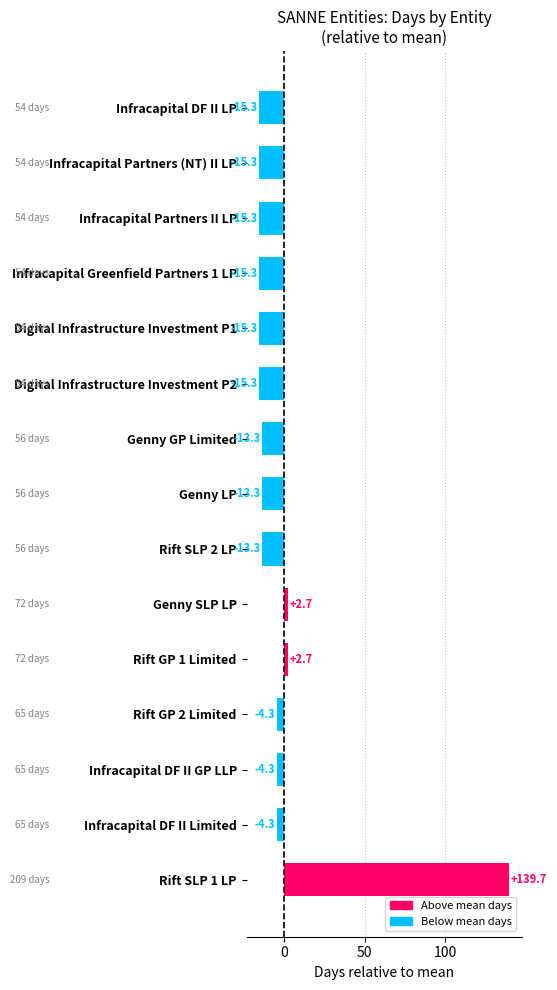

How many negative values are there?

12